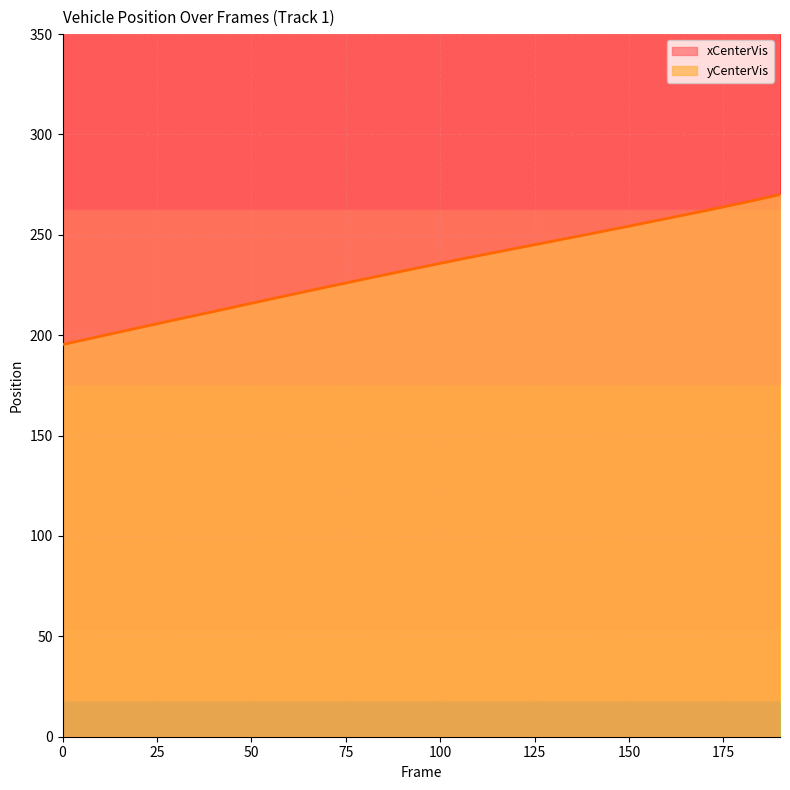

How many values in the xCenterVis series are below 840?

9